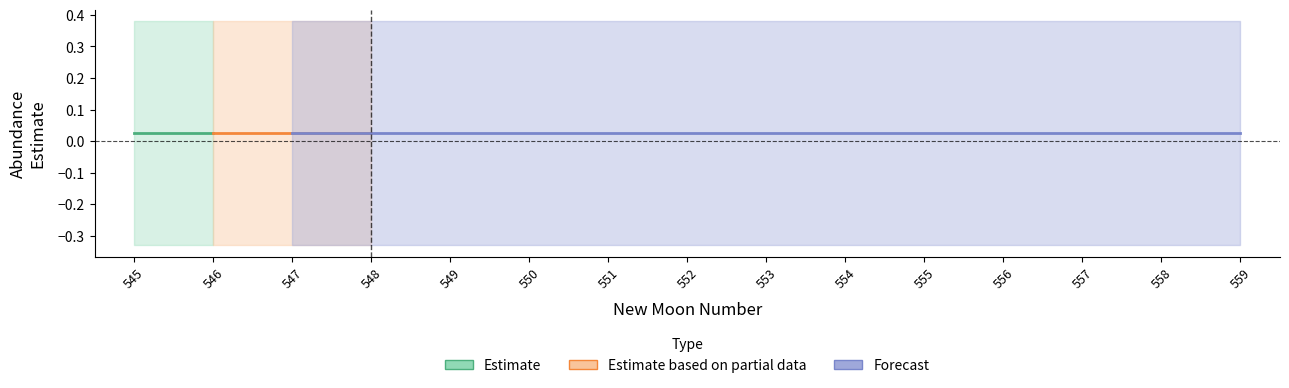

True or false: estimate and upper_pi cross at least once.

False